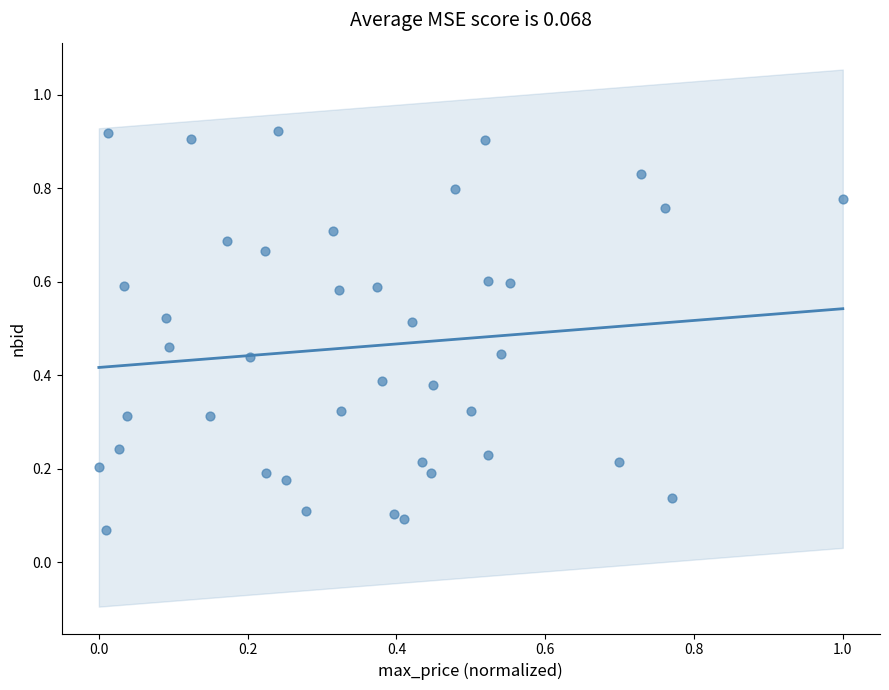

What is the range of X values (max minus min)?

1.0